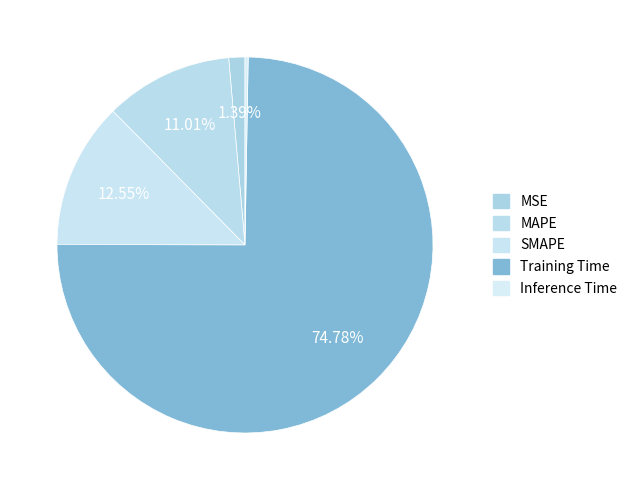

The MAPE slice represents 1% of the pie. True or false?

False